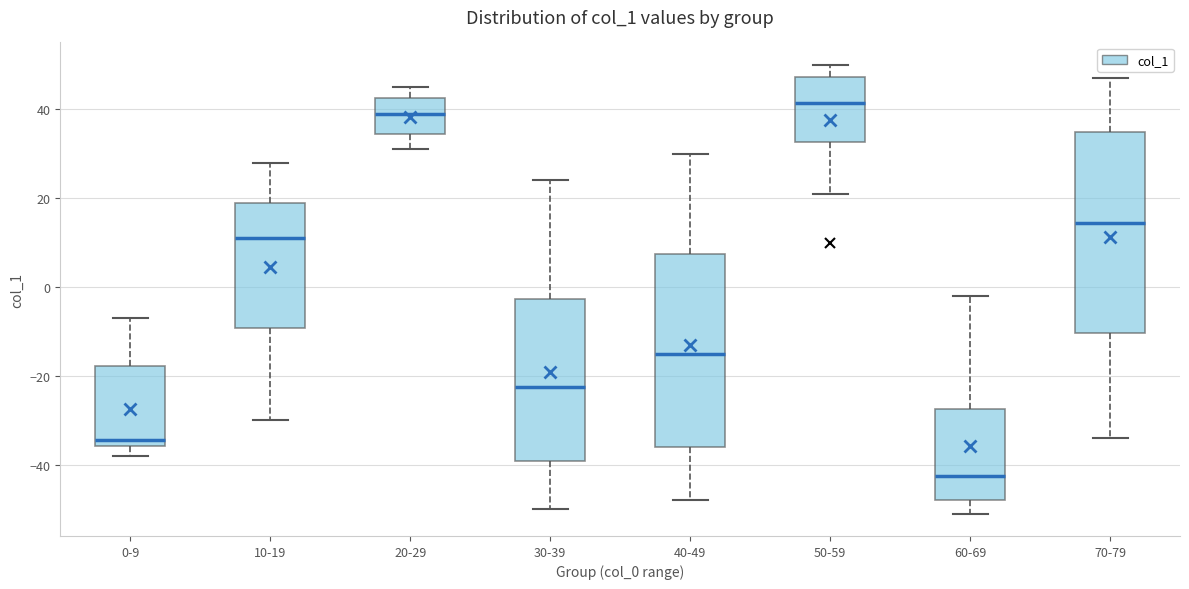

Which box's median line is the lowest?

60-69